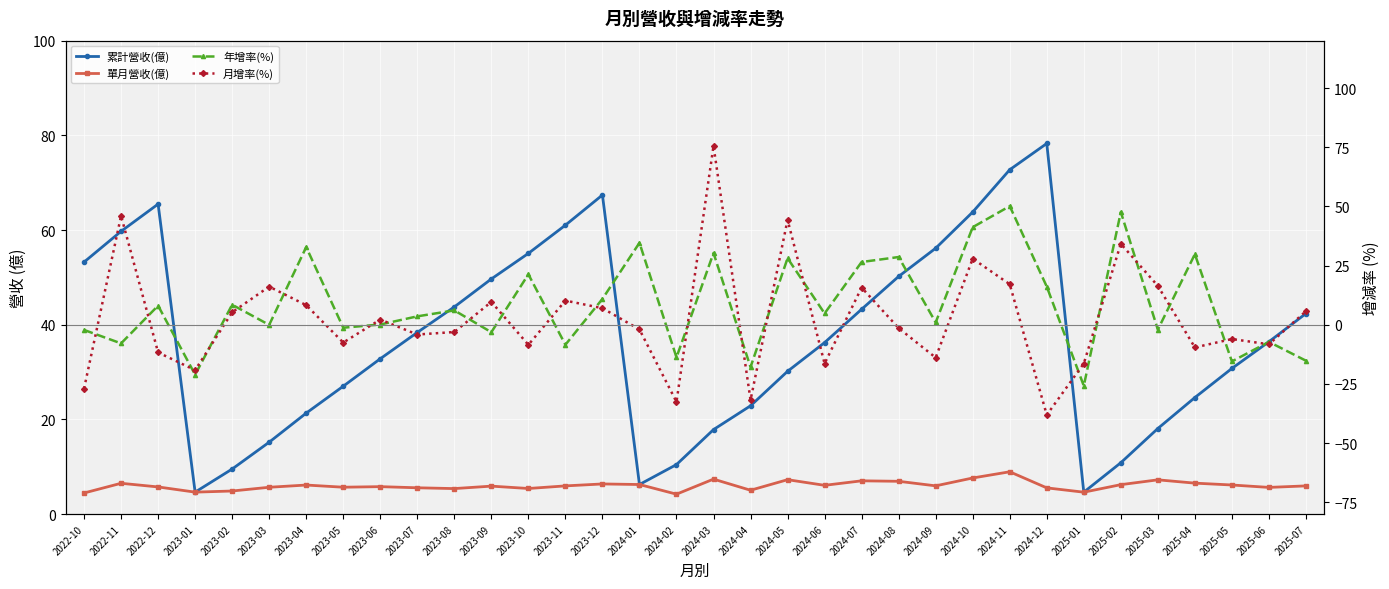

The 單月營收(億) series shows 9.1 at 2025-05. True or false?

False